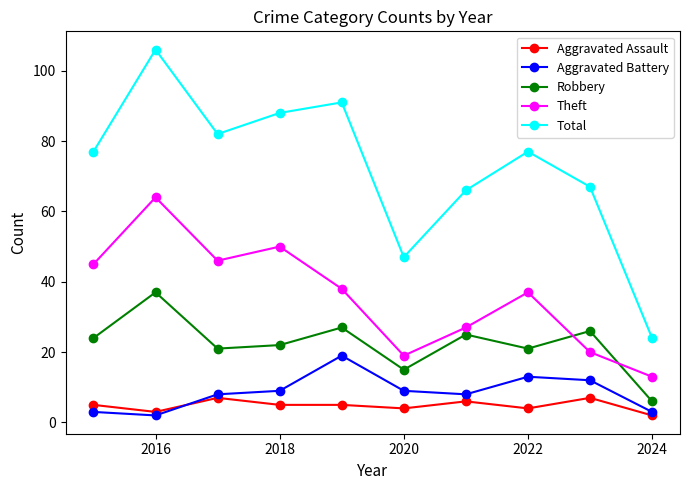

Which series has the largest total across all categories?

Total